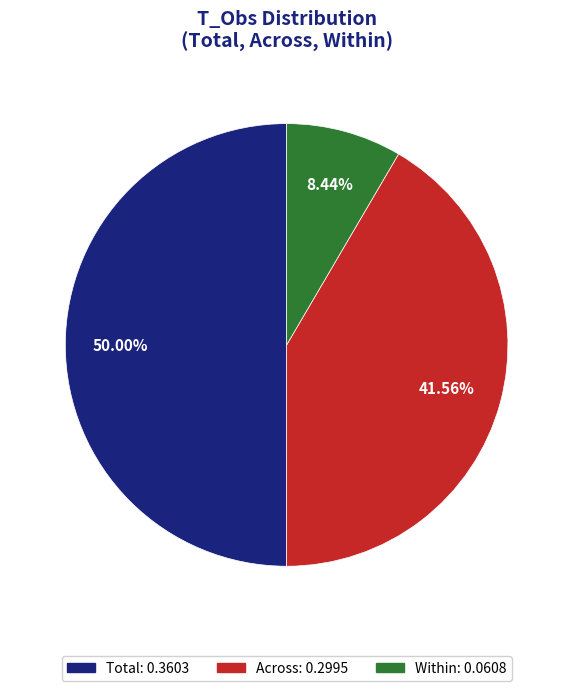

Between Total and Across, which is larger?

Total